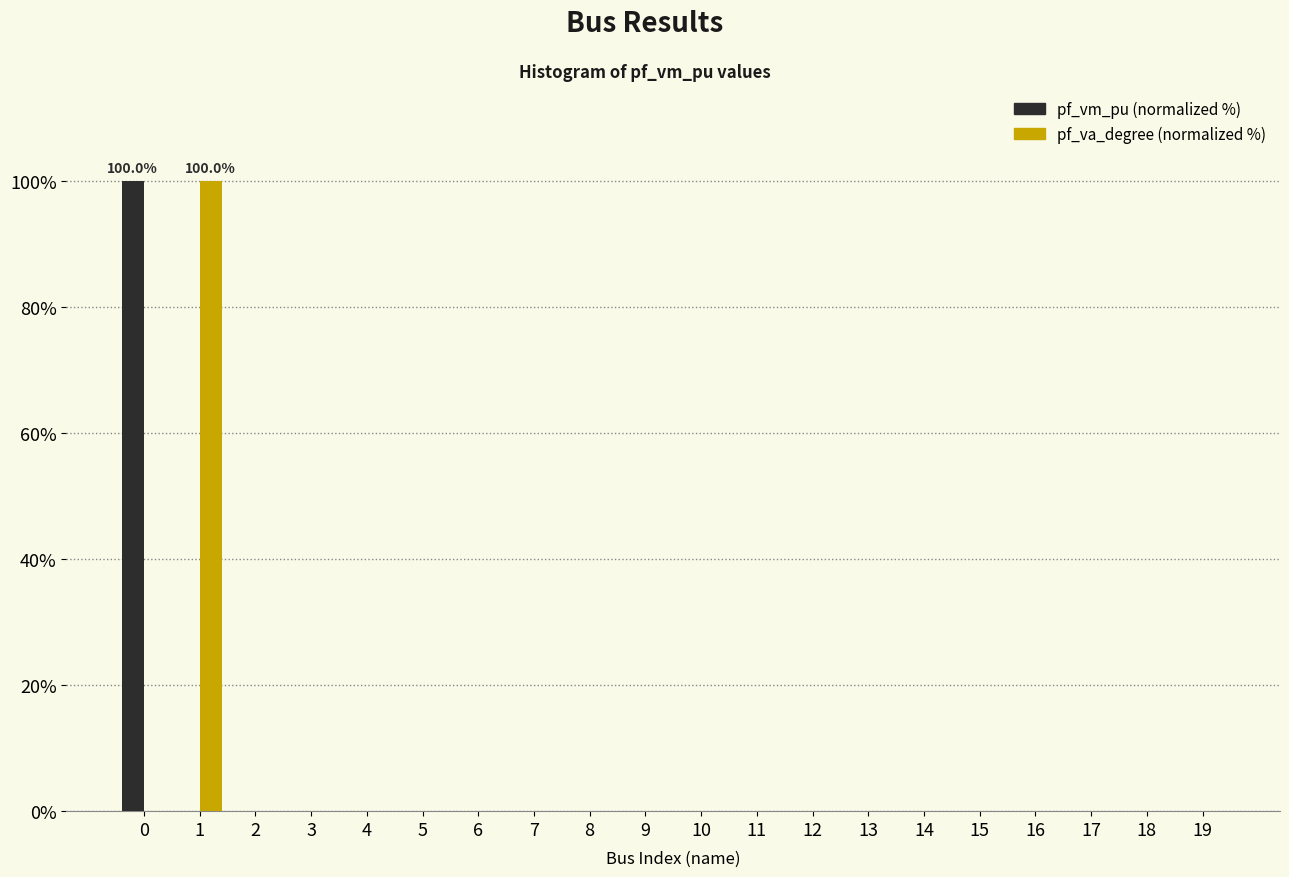

Are the bars horizontal?

No